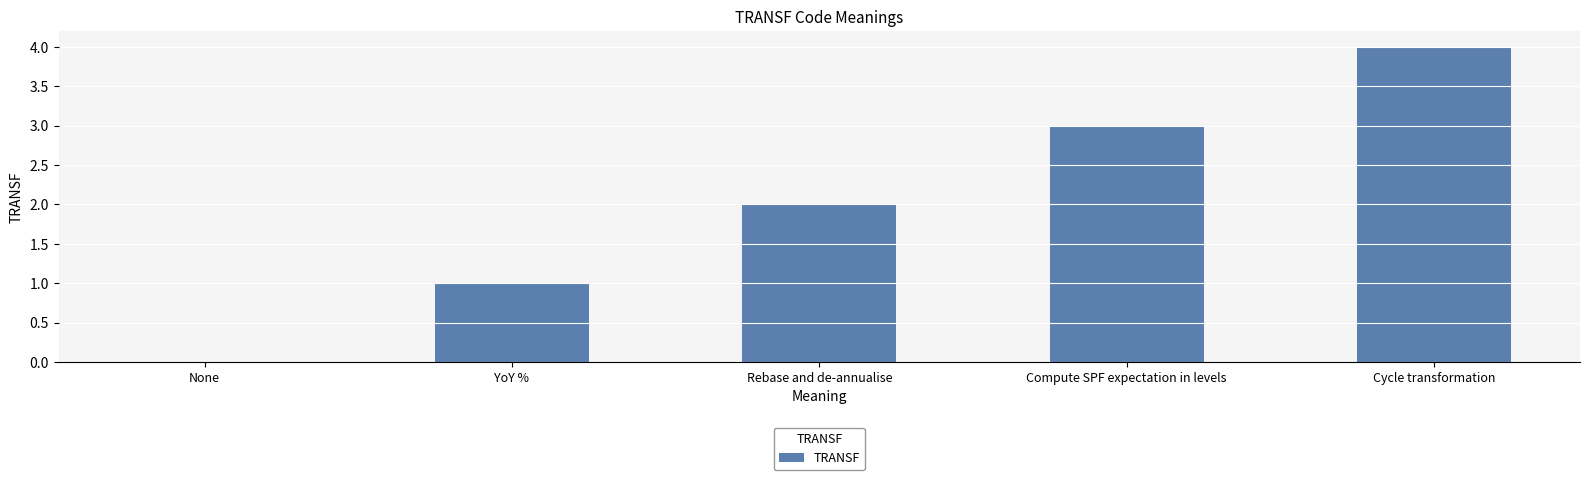

Are the bars grouped side by side (vs. stacked)?

No